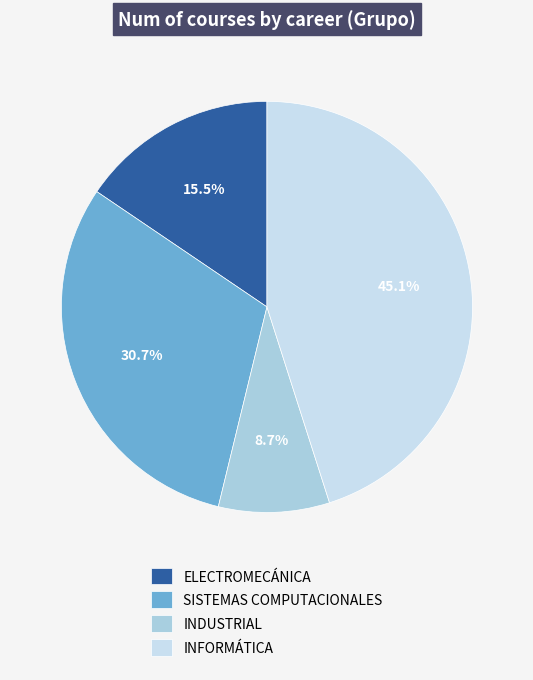

Count the number of slices in the pie.

4